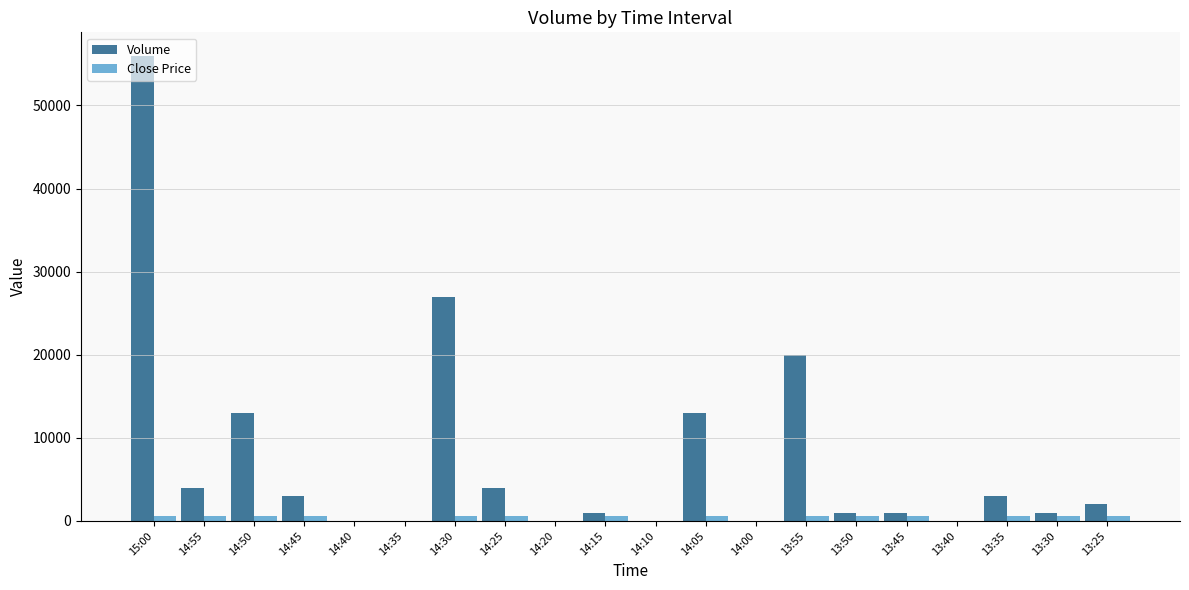

Between 14:50 and 13:55, which series saw the biggest shift?

Volume